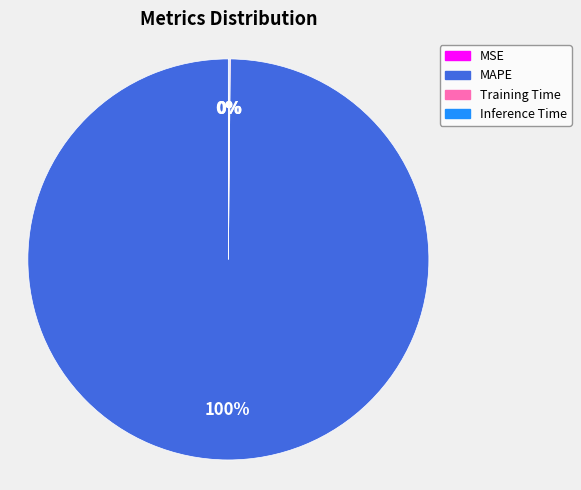

To the nearest percent, what portion does MAPE represent?

100%